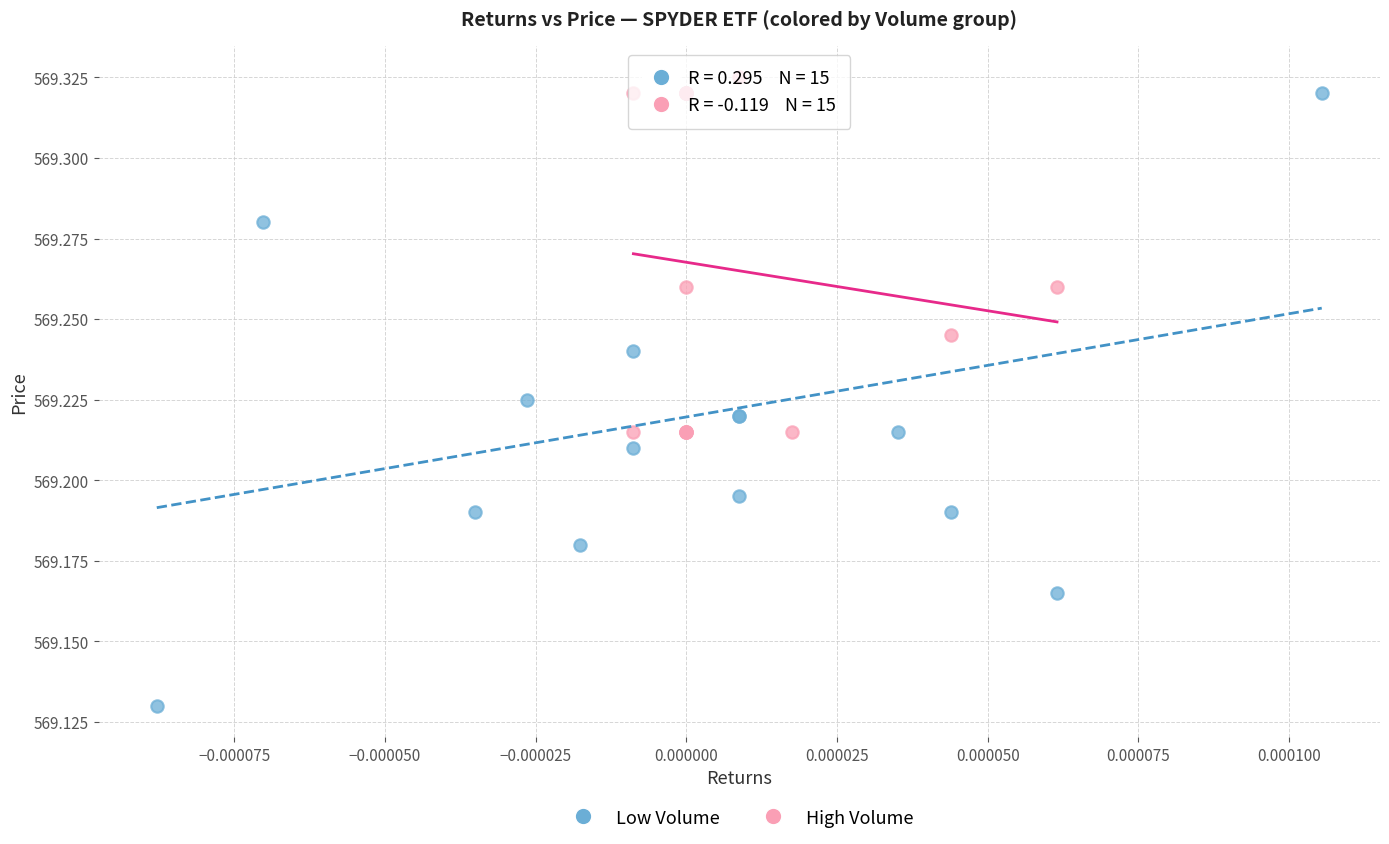

Which series reaches the minimum Y coordinate?

Low Volume